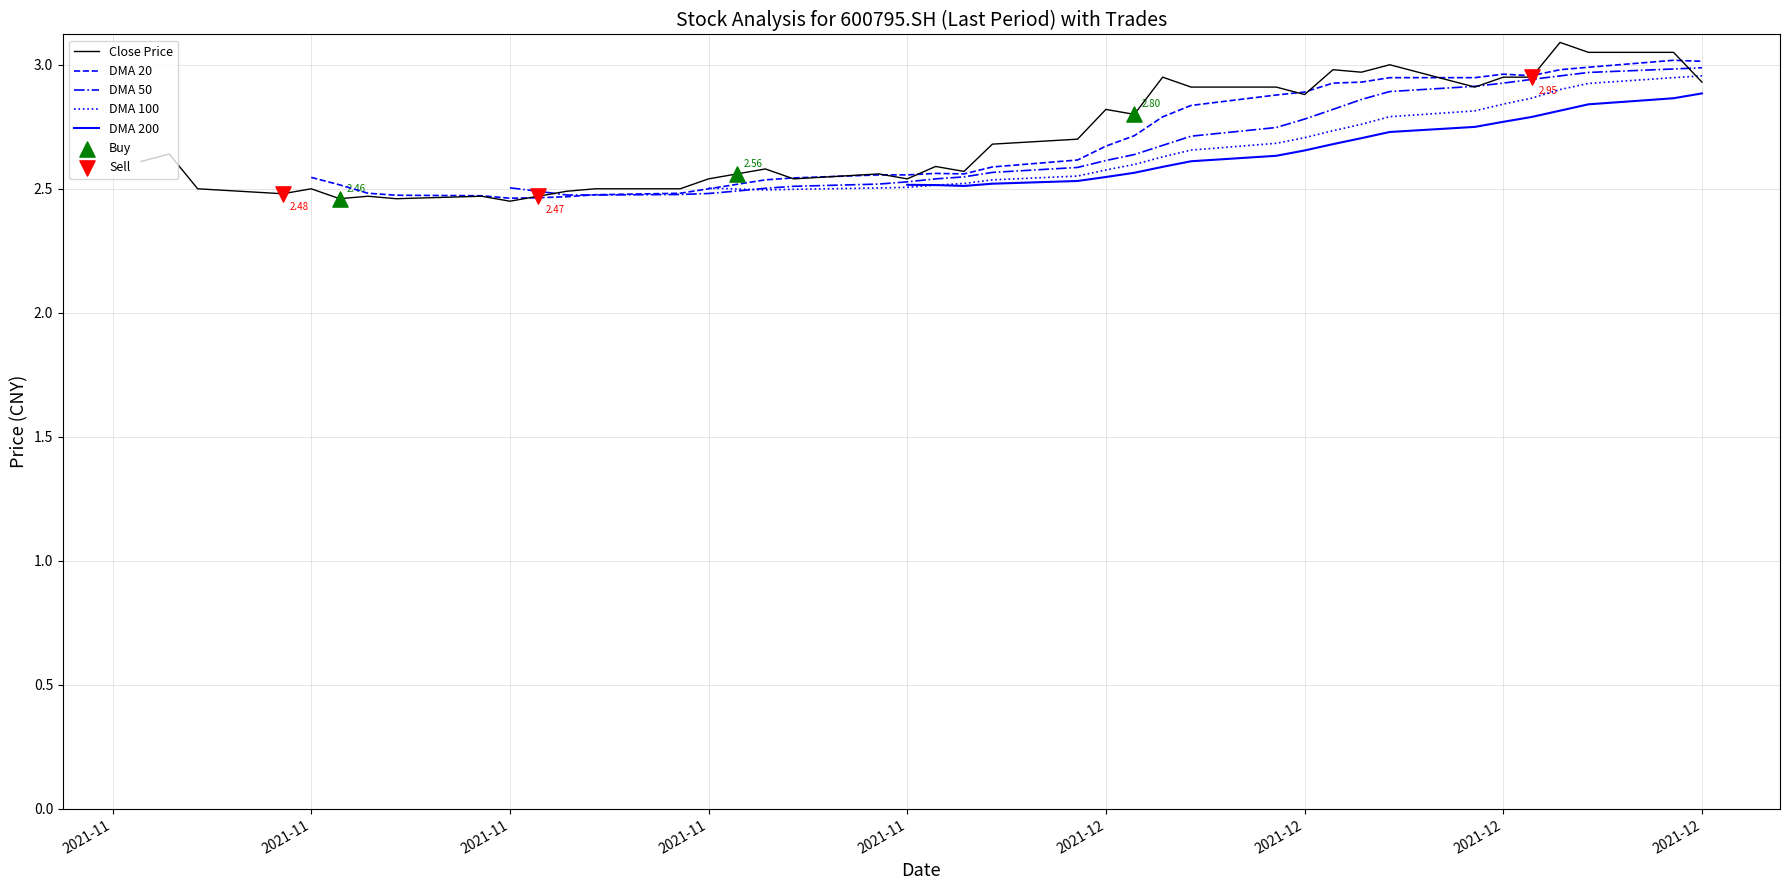

What are all the series names shown in the legend?

Close Price, DMA 20, DMA 50, DMA 100, DMA 200